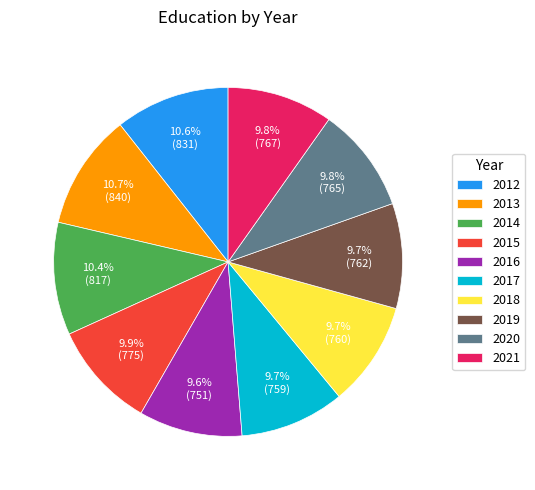

Count the number of slices in the pie.

10